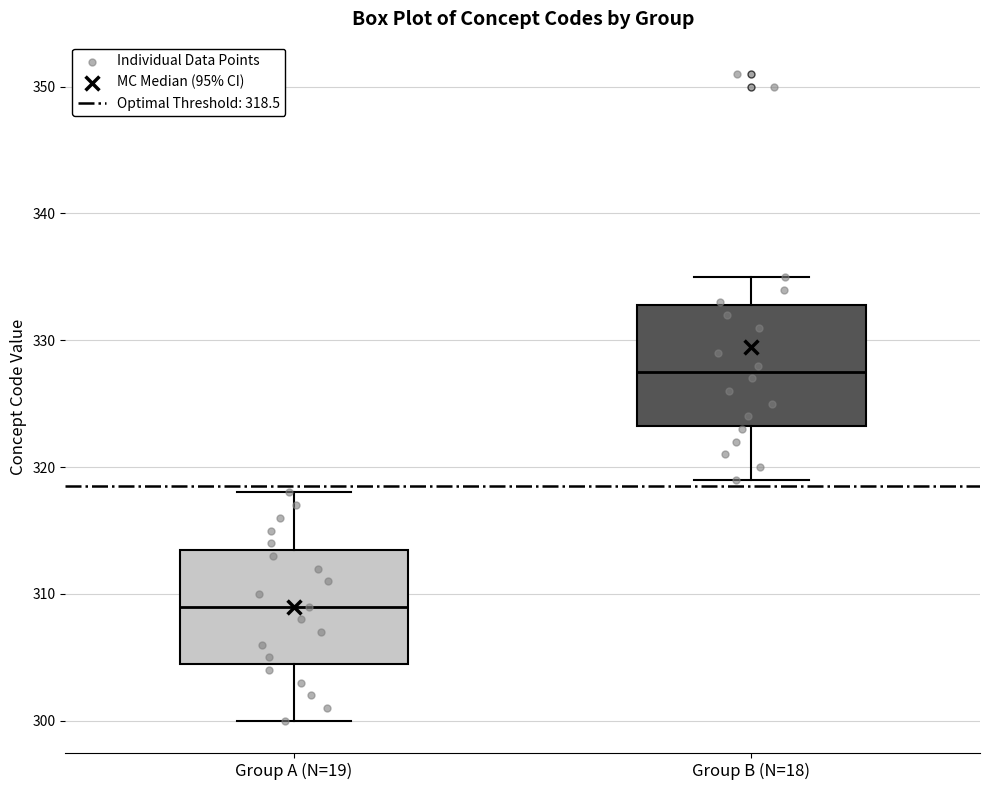

Reading left to right, read every box against the y-axis: the position of its median line, the range the box covers, and the ends of its whiskers. The values are not printed on the chart, so give them approximately, as read against the axis.

Group A (N=19): median 309, box 305 to 314, whiskers 300 to 318
Group B (N=18): median 328, box 323 to 333, whiskers 319 to 335